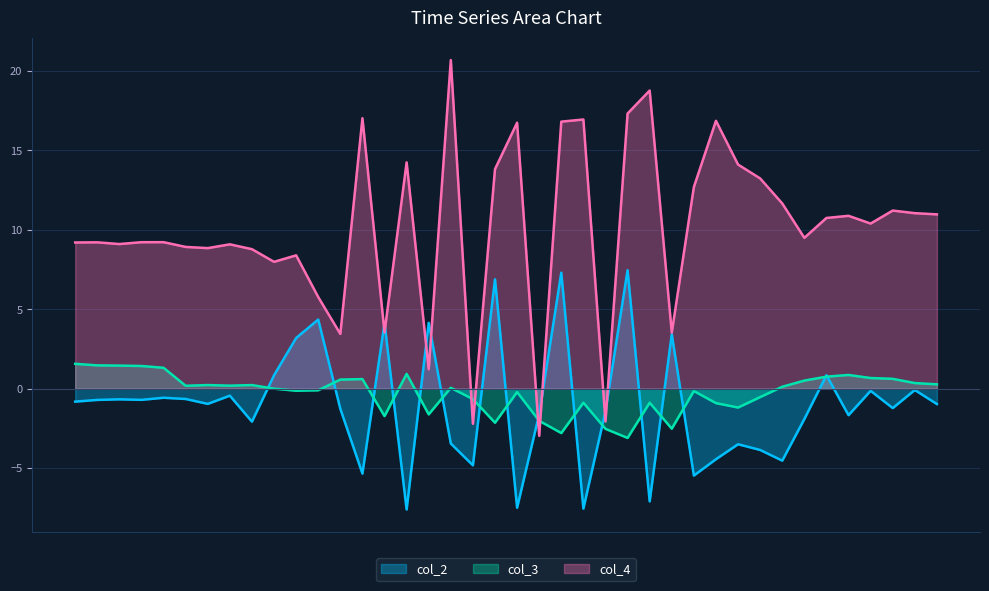

How many lines are shown in the chart?

3